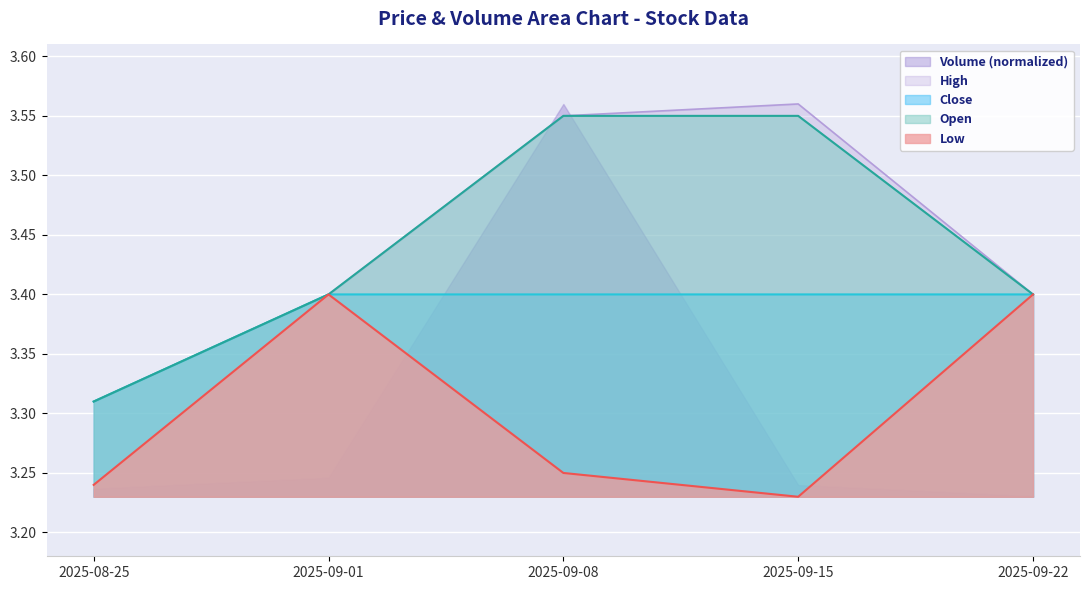

Is it true that High equals 3.6 at 2025-09-15?

True